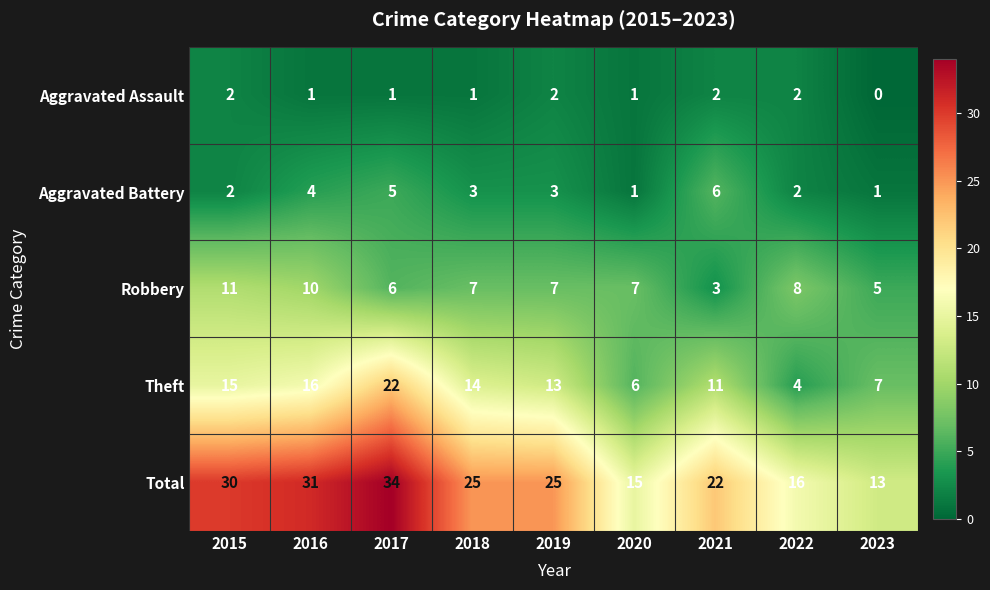

Which label corresponds to the smallest value in the chart?

2023